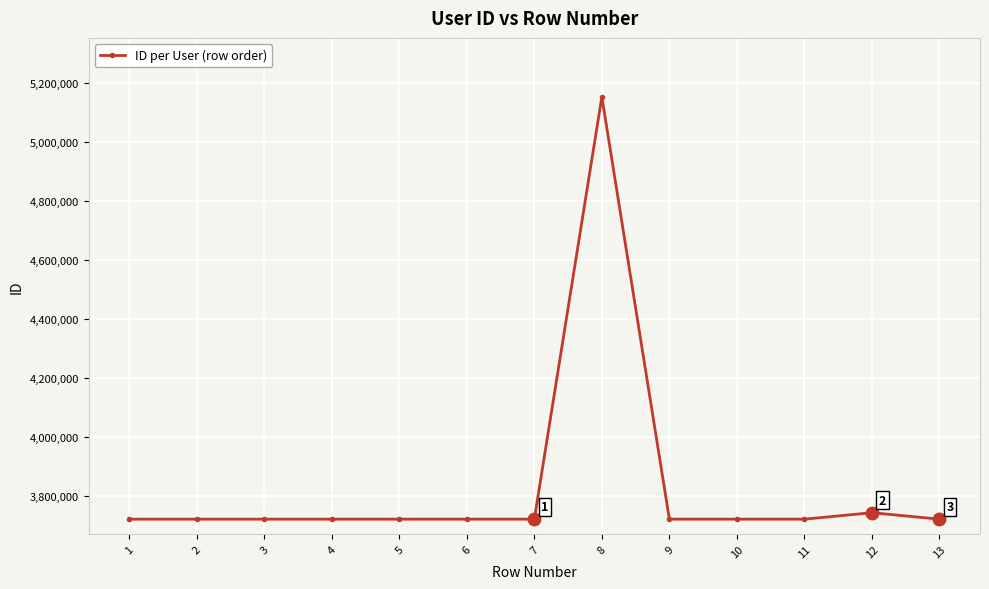

What is the change in value from 2 to 10?

+37